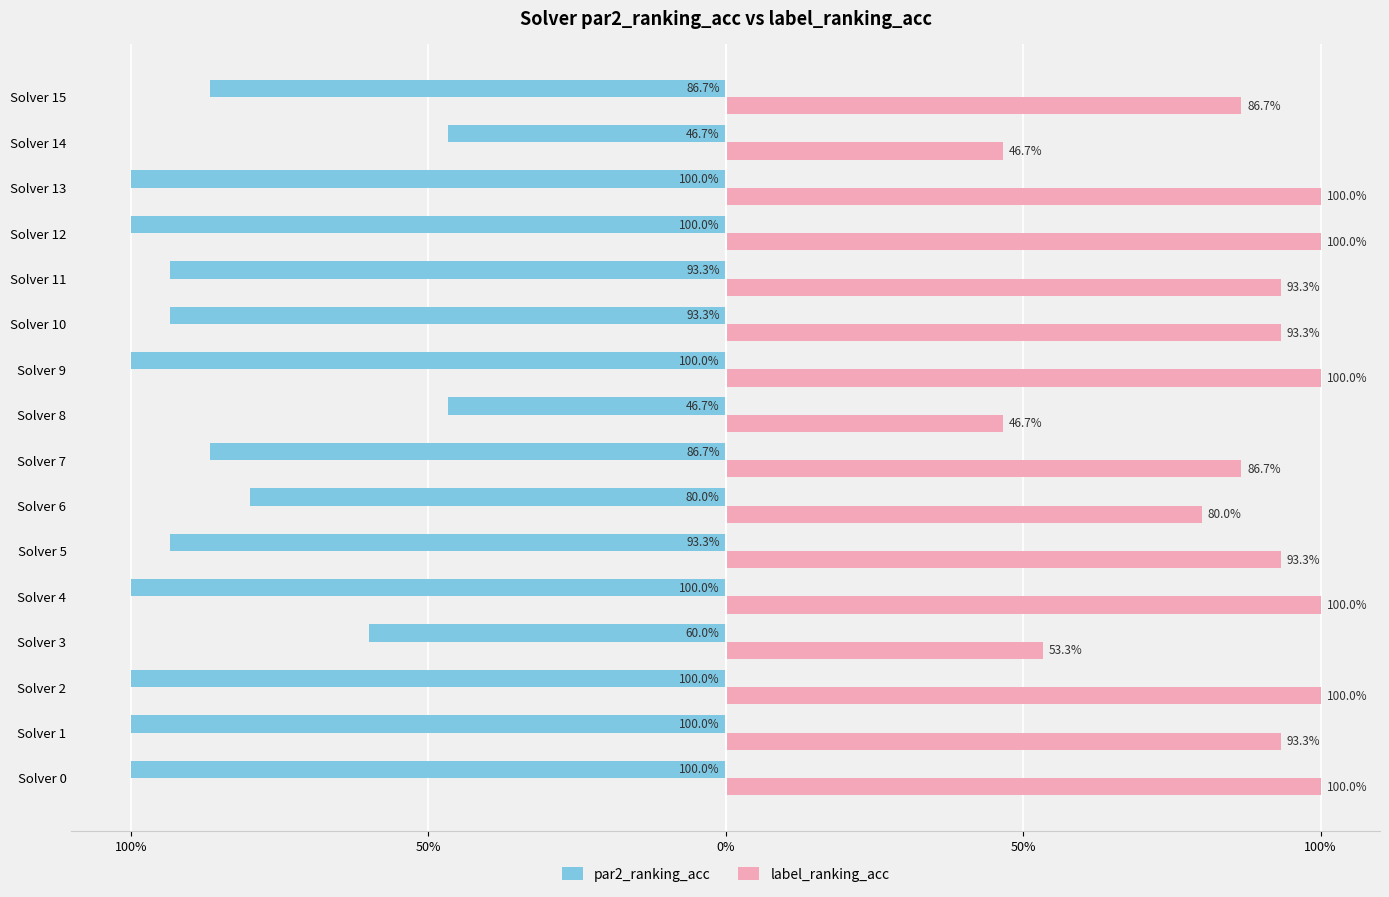

What are all the series names shown in the legend?

par2_ranking_acc, label_ranking_acc